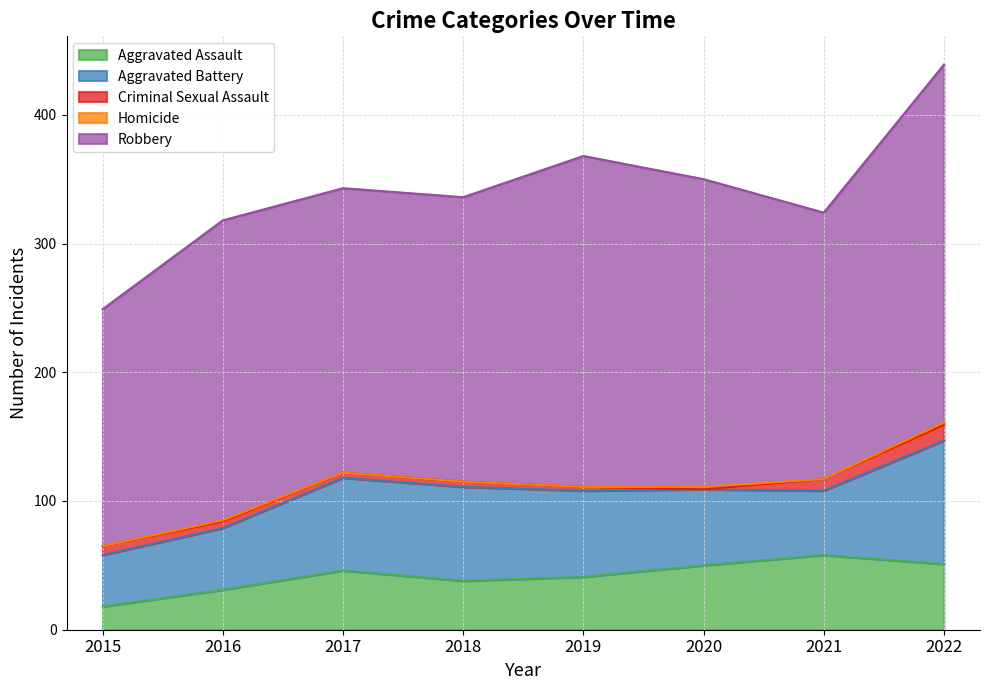

How many lines are shown in the chart?

5